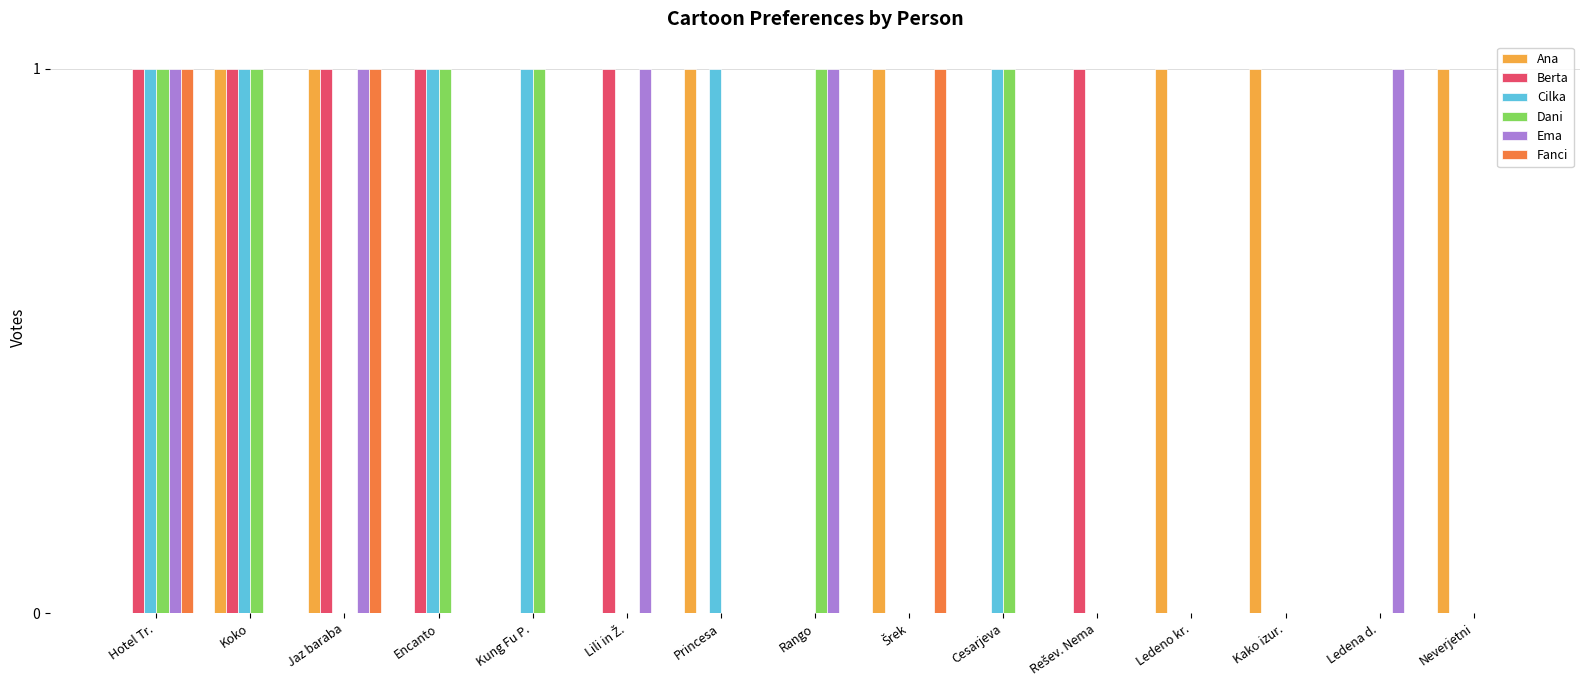

Which series has the largest total across all categories?

Ana